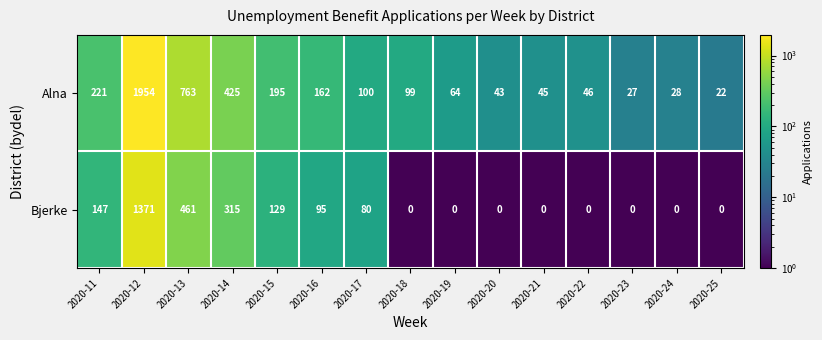

Which series has the largest total across all categories?

Alna